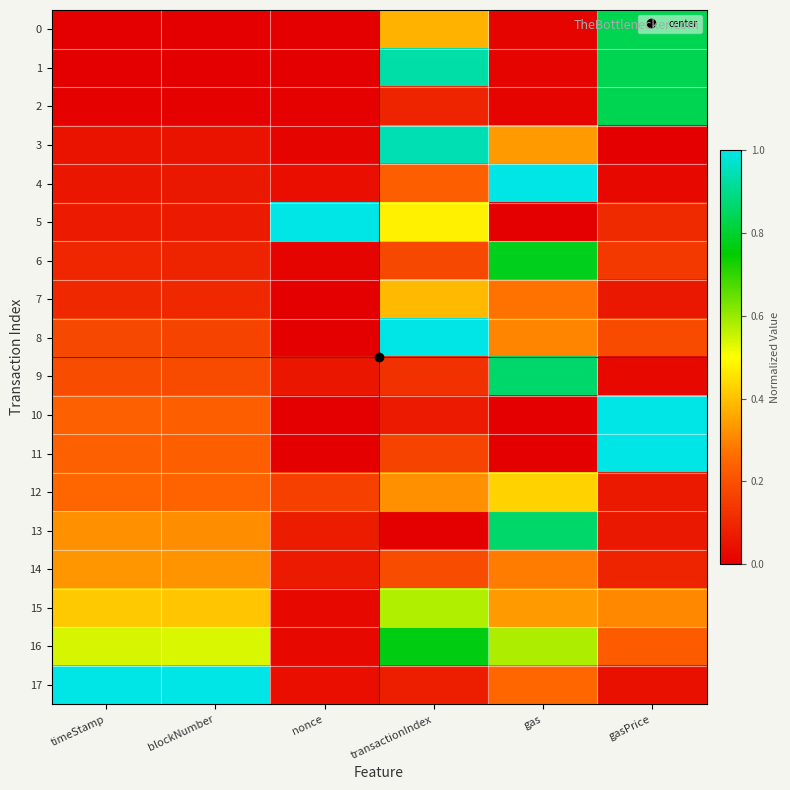

Reading left to right, what are all the values shown in this chart?

0: timeStamp=0.0	blockNumber=0.0	nonce=0.0	transactionIndex=0.4	gas=0.0	gasPrice=0.8
1: timeStamp=0.0	blockNumber=0.0	nonce=0.0	transactionIndex=0.9	gas=0.0	gasPrice=0.8
2: timeStamp=0.0	blockNumber=0.0	nonce=0.0	transactionIndex=0.1	gas=0.0	gasPrice=0.8
3: timeStamp=0.0	blockNumber=0.0	nonce=0.0	transactionIndex=0.9	gas=0.3	gasPrice=0.0
4: timeStamp=0.1	blockNumber=0.1	nonce=0.0	transactionIndex=0.2	gas=1.0	gasPrice=0.0
5: timeStamp=0.1	blockNumber=0.1	nonce=1.0	transactionIndex=0.5	gas=0.0	gasPrice=0.1
6: timeStamp=0.1	blockNumber=0.1	nonce=0.0	transactionIndex=0.2	gas=0.8	gasPrice=0.1
7: timeStamp=0.1	blockNumber=0.1	nonce=0.0	transactionIndex=0.4	gas=0.3	gasPrice=0.1
8: timeStamp=0.2	blockNumber=0.2	nonce=0.0	transactionIndex=1.0	gas=0.3	gasPrice=0.2
9: timeStamp=0.2	blockNumber=0.2	nonce=0.1	transactionIndex=0.1	gas=0.9	gasPrice=0.0
10: timeStamp=0.2	blockNumber=0.2	nonce=0.0	transactionIndex=0.1	gas=0.0	gasPrice=1.0
11: timeStamp=0.2	blockNumber=0.2	nonce=0.0	transactionIndex=0.2	gas=0.0	gasPrice=1.0
12: timeStamp=0.3	blockNumber=0.2	nonce=0.2	transactionIndex=0.3	gas=0.4	gasPrice=0.1
13: timeStamp=0.3	blockNumber=0.3	nonce=0.1	transactionIndex=0.0	gas=0.9	gasPrice=0.1
14: timeStamp=0.3	blockNumber=0.3	nonce=0.1	transactionIndex=0.2	gas=0.3	gasPrice=0.1
15: timeStamp=0.4	blockNumber=0.4	nonce=0.0	transactionIndex=0.6	gas=0.3	gasPrice=0.3
16: timeStamp=0.5	blockNumber=0.5	nonce=0.0	transactionIndex=0.8	gas=0.6	gasPrice=0.2
17: timeStamp=1.0	blockNumber=1.0	nonce=0.0	transactionIndex=0.1	gas=0.3	gasPrice=0.0